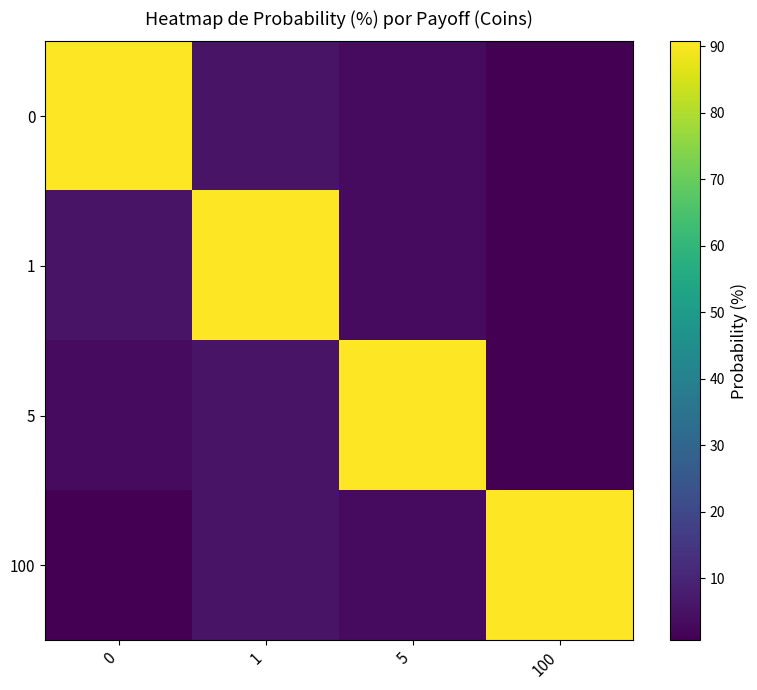

At 1, list the series in order from smallest to largest.

0, 5, 100, 1